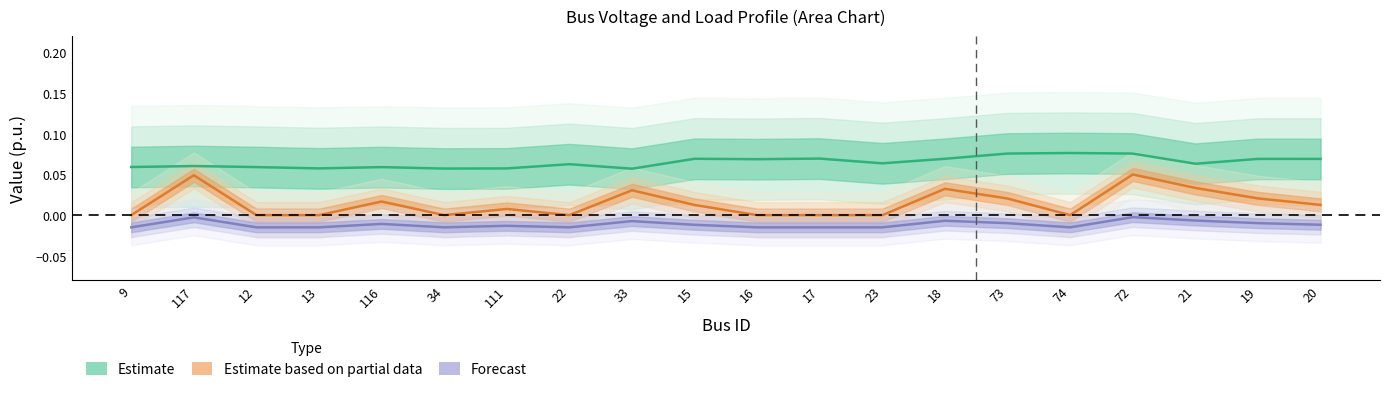

Rank the series at 9 from lowest to highest value.

Qd, Pd, Vm